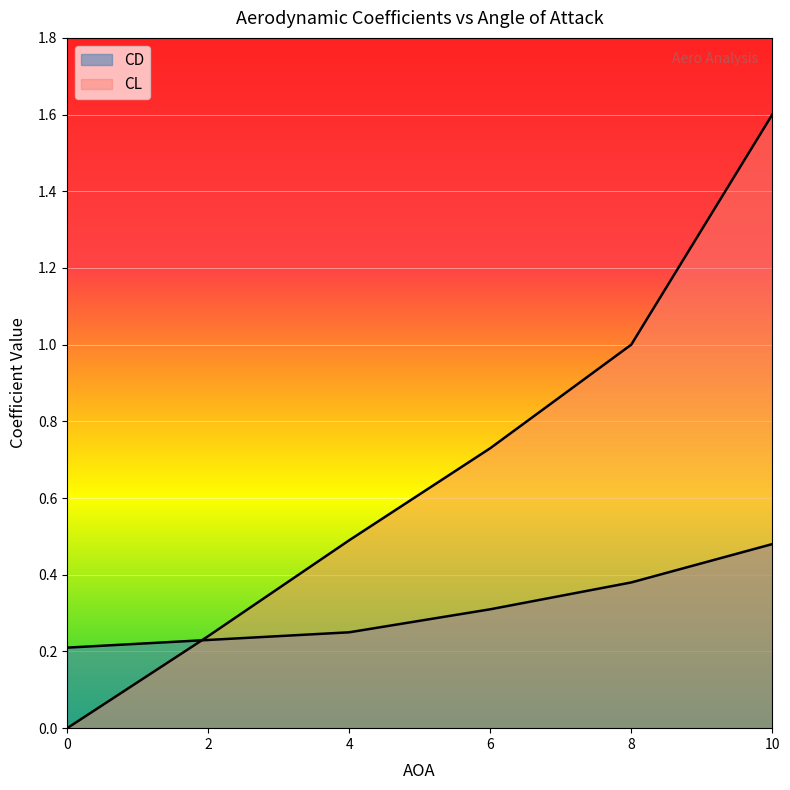

True or false: CD has more than 2 interior local peaks.

False